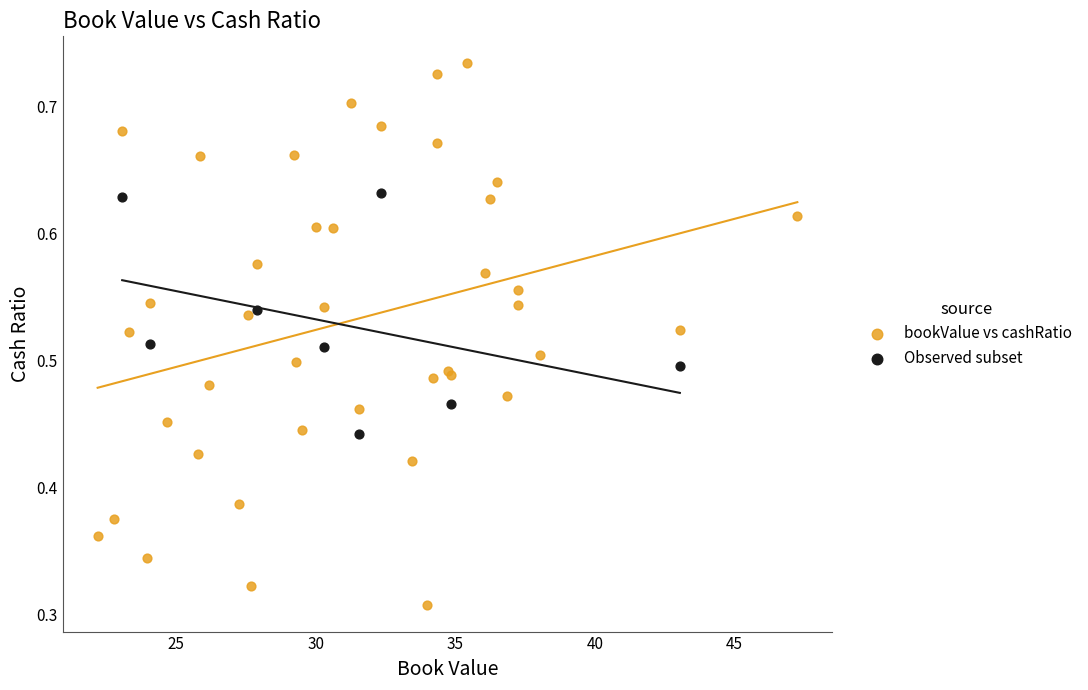

Which series reaches the maximum Y coordinate?

bookValue vs cashRatio